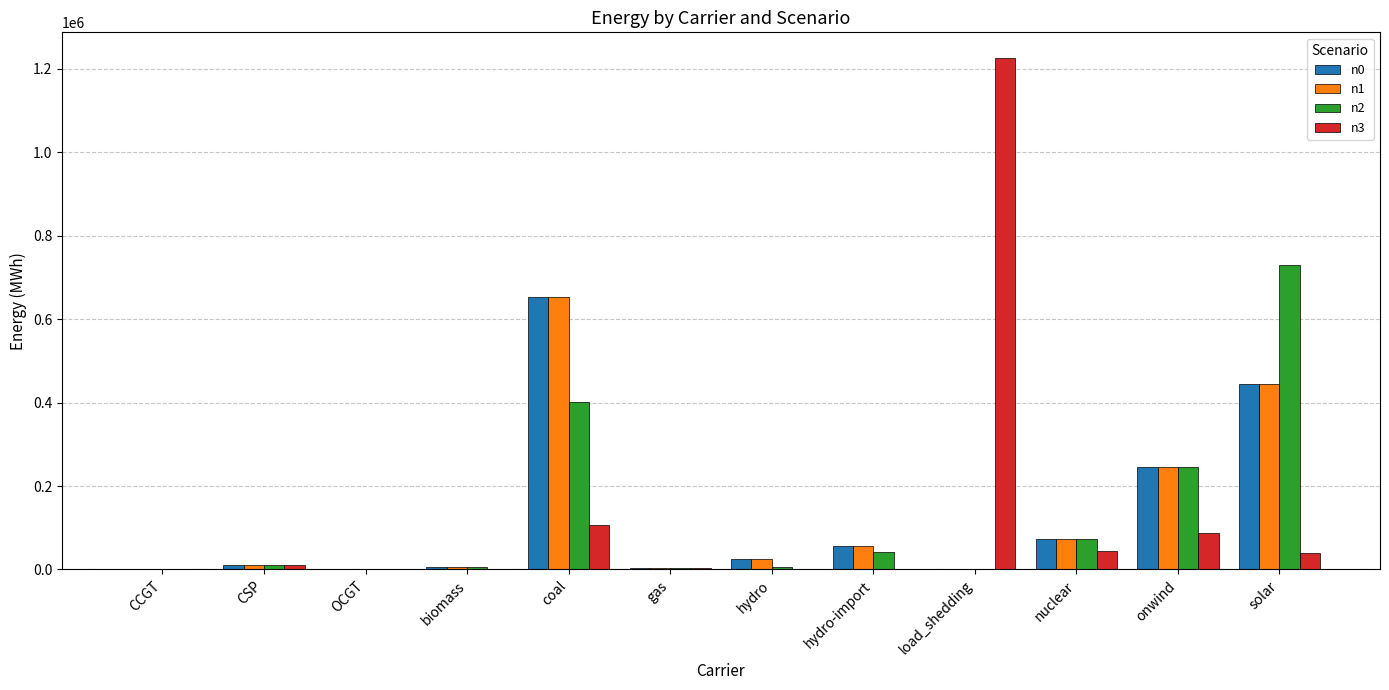

Which series changed the most between gas and load_shedding?

n3